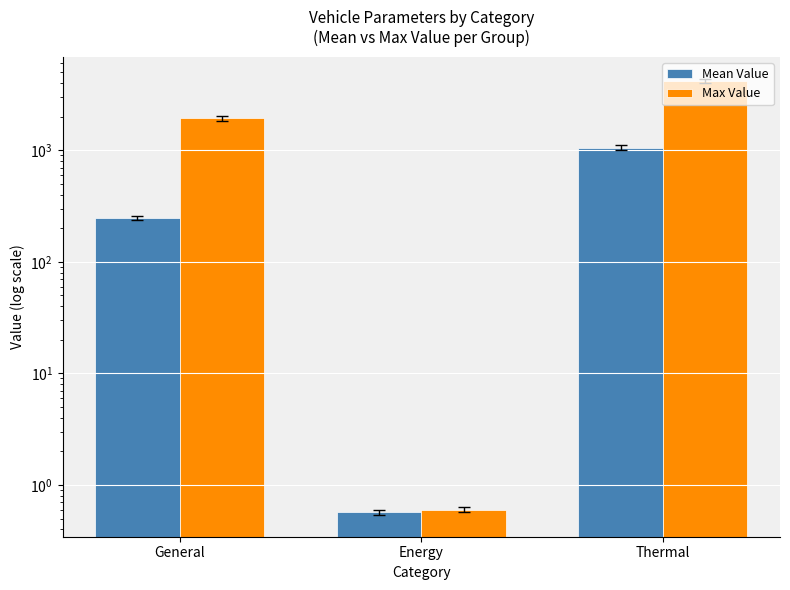

What is the label of the 1st bar from the left?

General